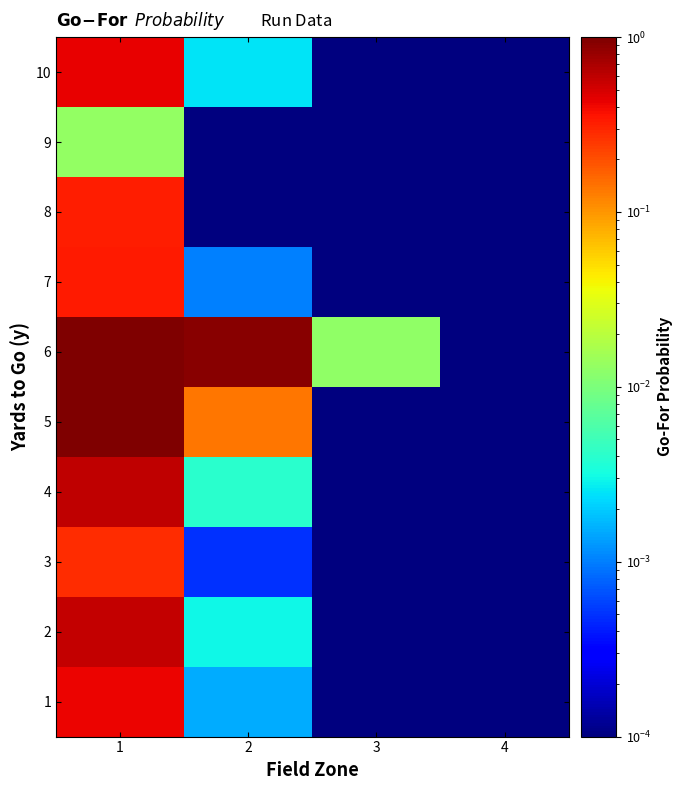

How many distinct data groups are displayed?

10